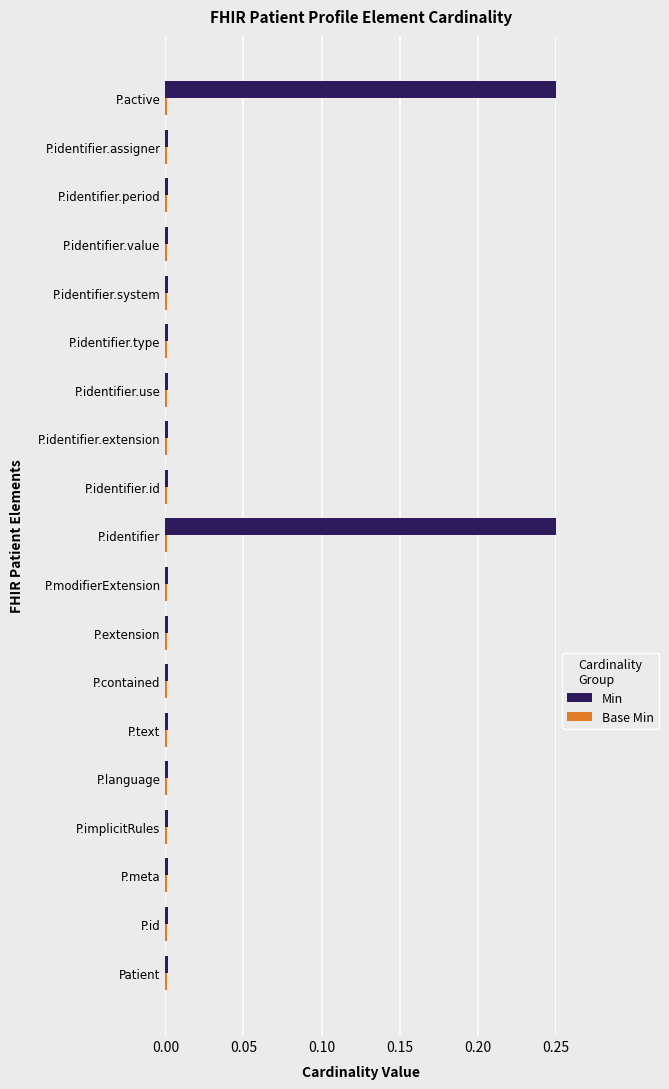

Which series changed the most between 7 and 9?

Min